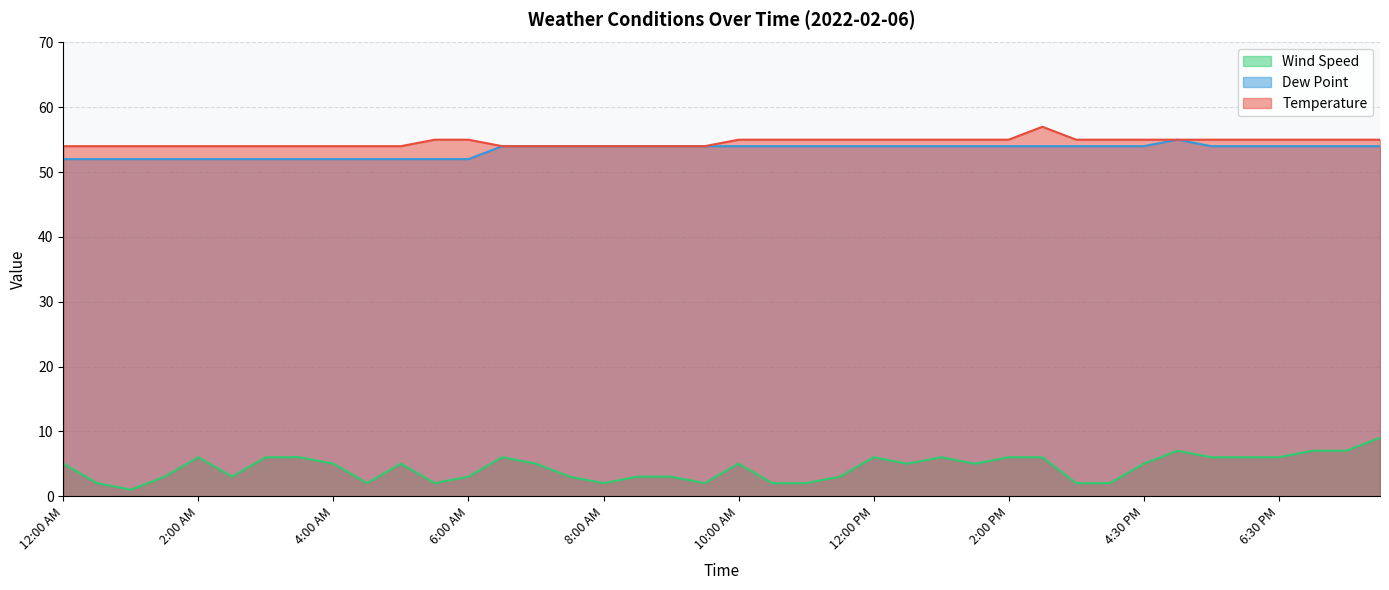

Reading left to right, extract all data points from this chart.

Temperature: 54	54	54	54	54	54	54	54	54	54	54	55	55	54	54	54	54	54	54	54	55	55	55	55	55	55	55	55	55	57	55	55	55	55	55	55	55	55	55	55
Dew Point: 52	52	52	52	52	52	52	52	52	52	52	52	52	54	54	54	54	54	54	54	54	54	54	54	54	54	54	54	54	54	54	54	54	55	54	54	54	54	54	54
Wind Speed: 5	2	1	3	6	3	6	6	5	2	5	2	3	6	5	3	2	3	3	2	5	2	2	3	6	5	6	5	6	6	2	2	5	7	6	6	6	7	7	9